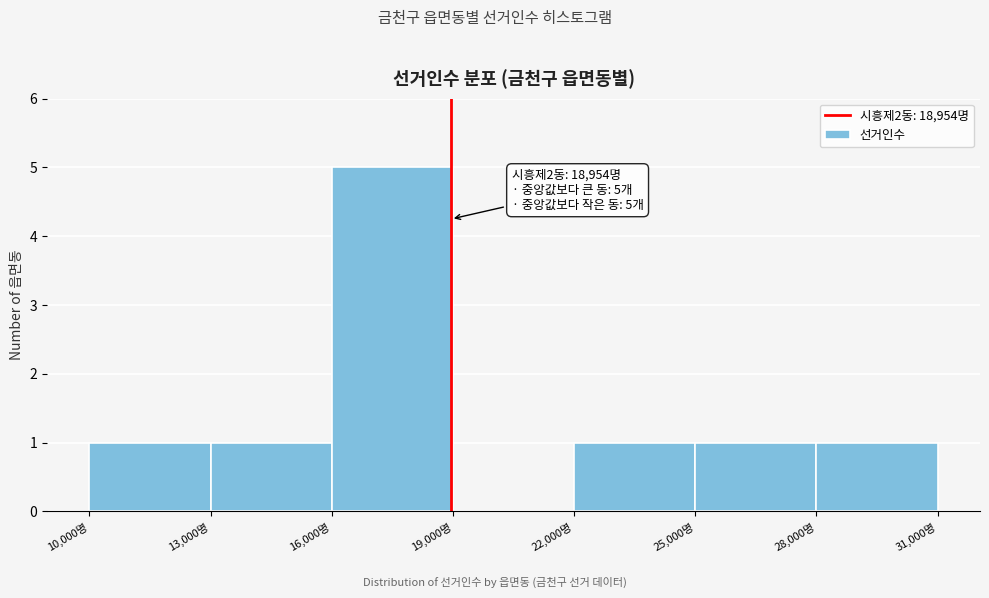

Which range on the x-axis has the tallest bar?

16000 to 19000